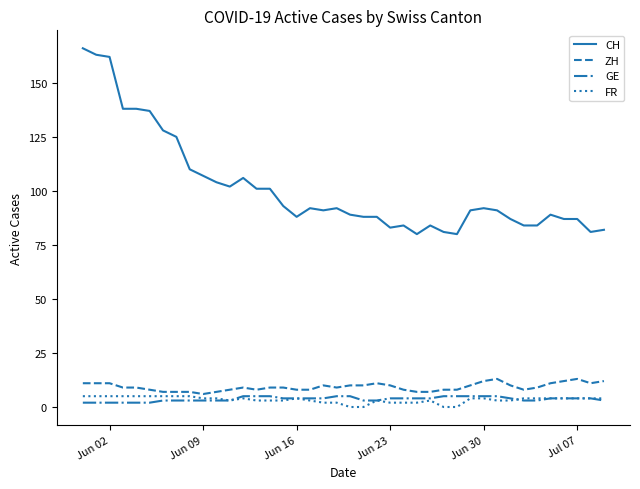

Count the number of data series in this chart.

4